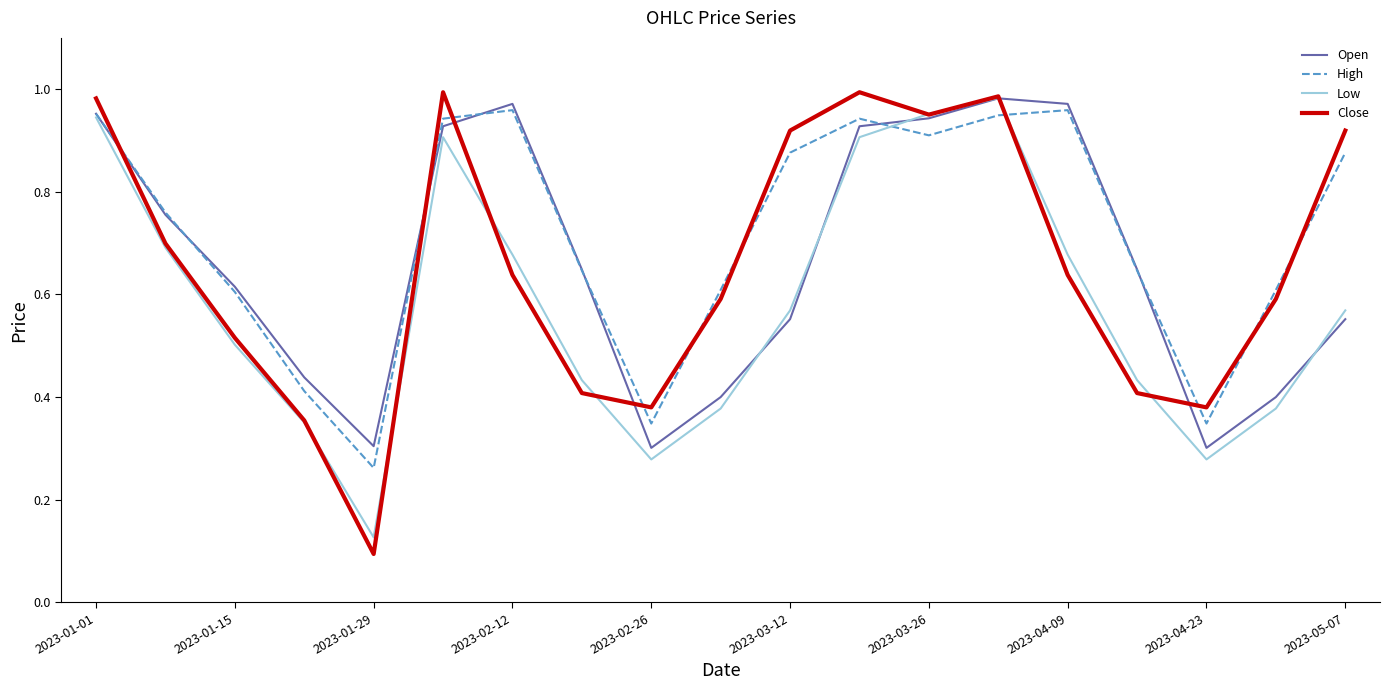

Which series has the largest range (max minus min)?

Close